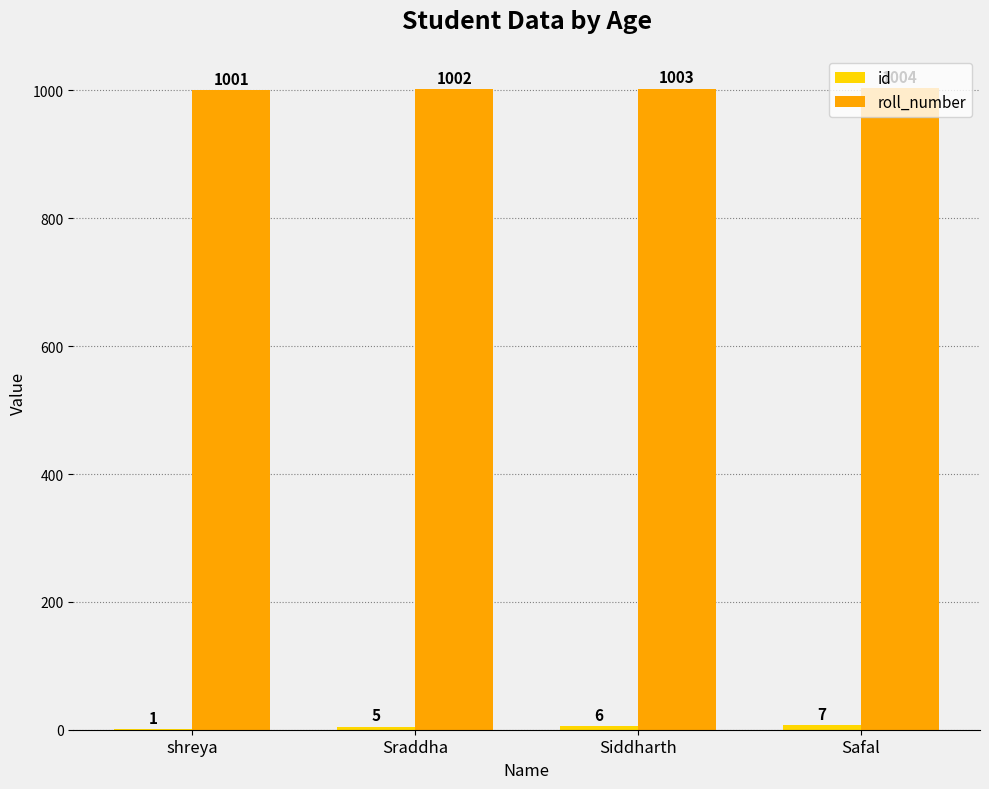

At which category is the sum across all series the highest?

Safal